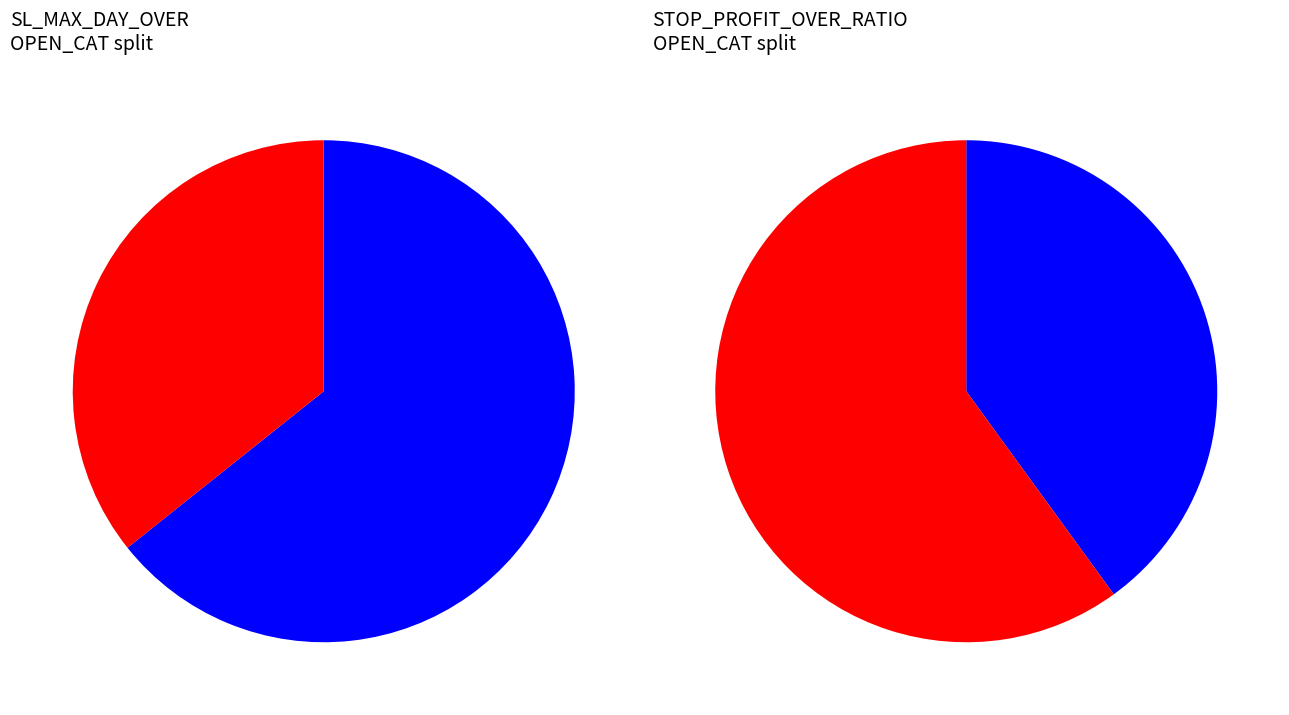

What is the smallest slice in the pie chart?

SELL